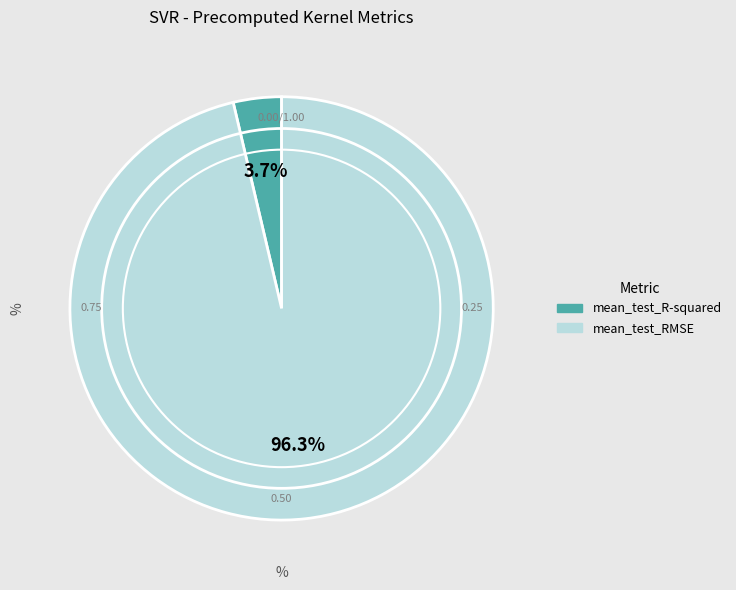

To the nearest percent, what is the difference between the largest and smallest slice percentages?

93%